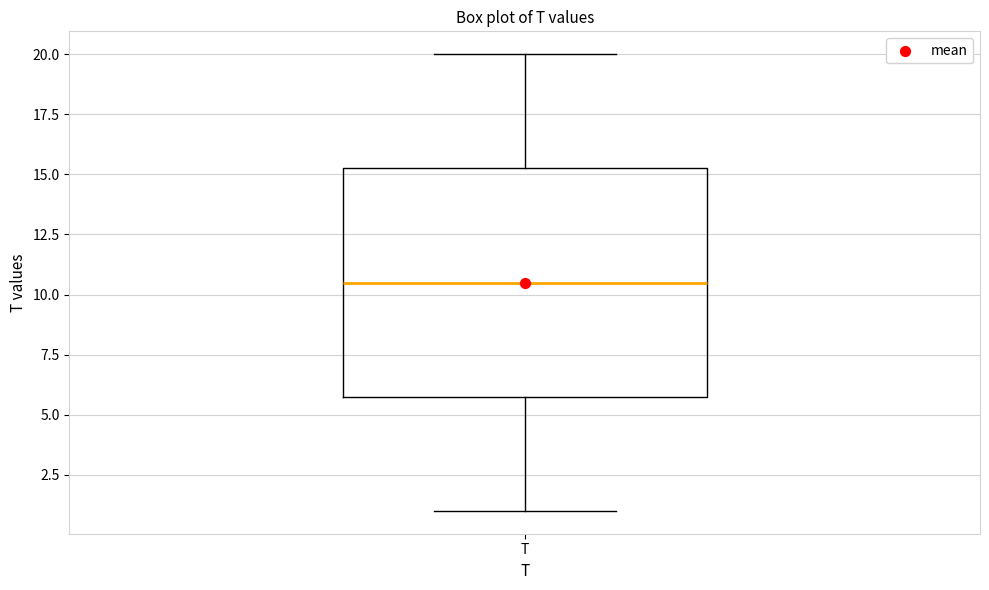

Where does the lower whisker of the box for T end on the y-axis? The values are not printed on the chart, so give them approximately, as read against the axis.

1.0